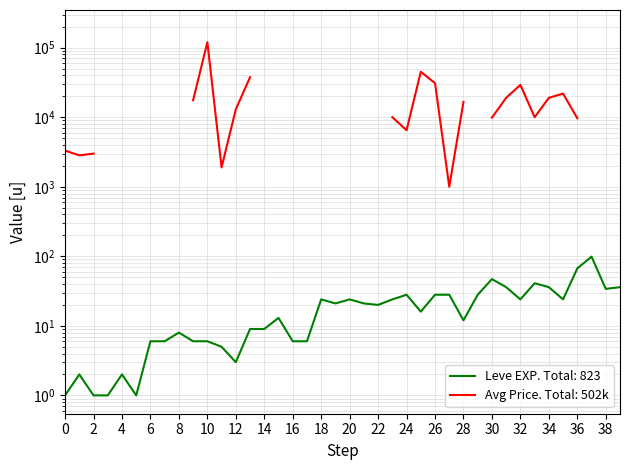

What is the value of the 4th point from the left?

1